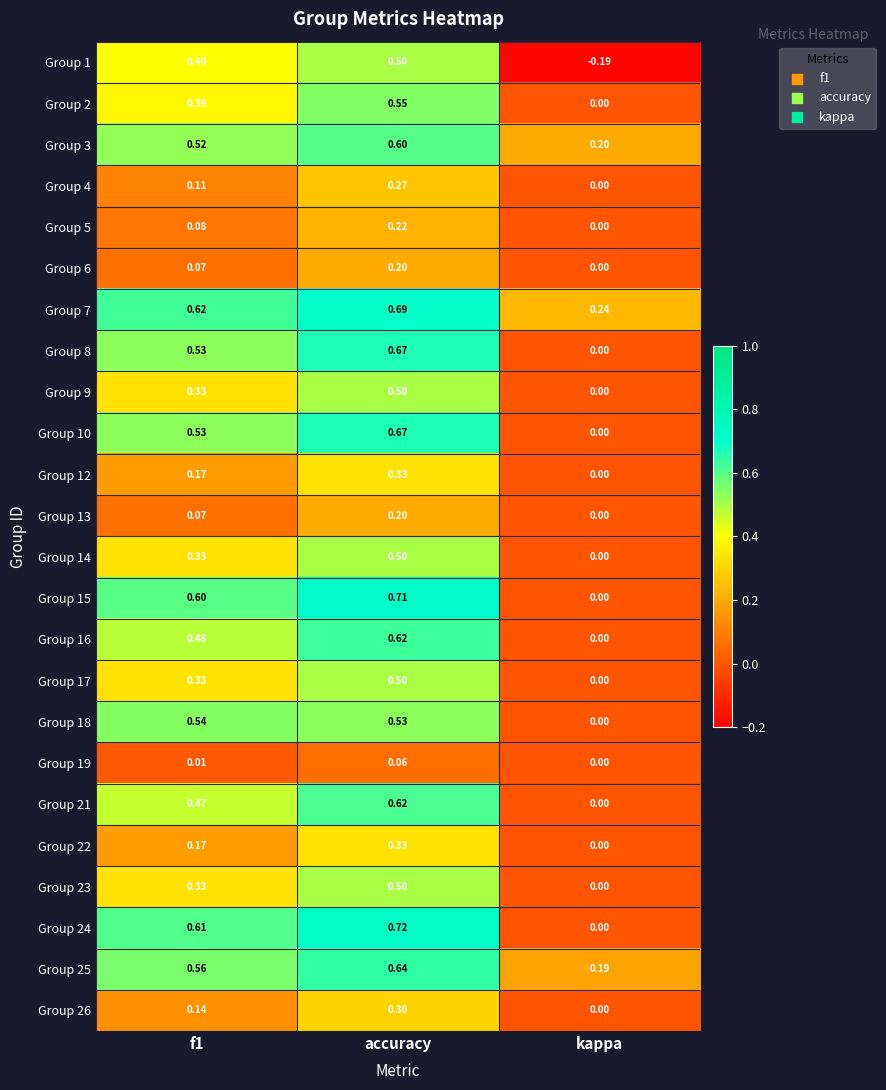

At which label does Group 13 reach its peak?

accuracy